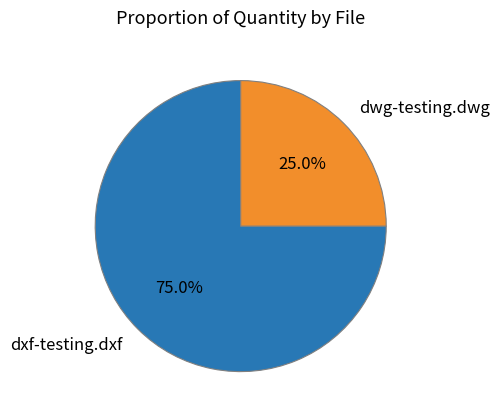

What percentage is the dwg-testing.dwg slice, to the nearest percent?

25%